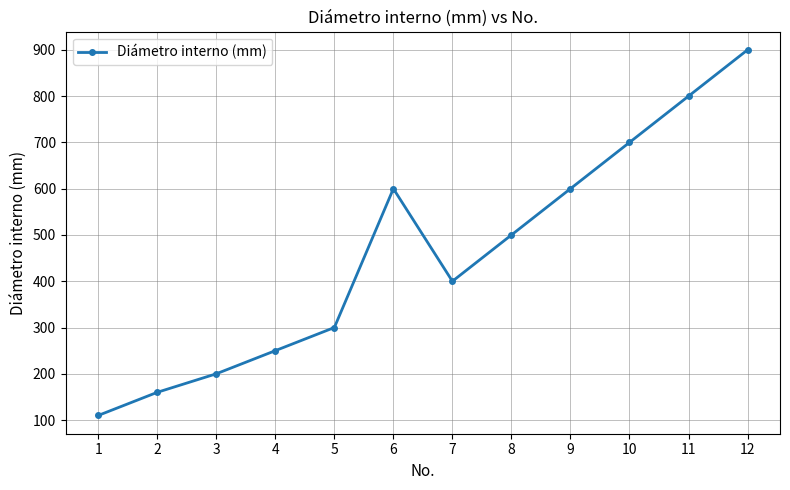

What is the average value?

460